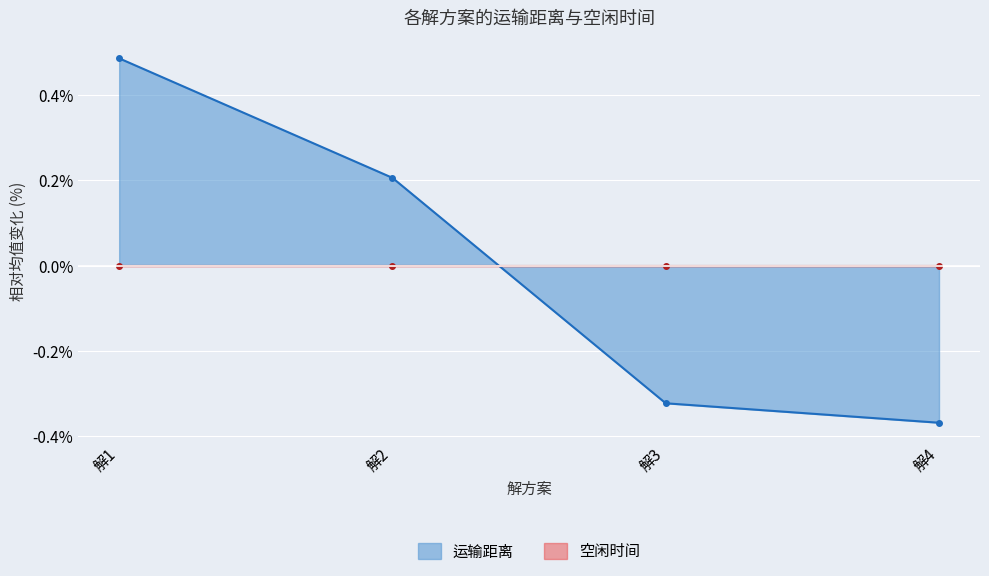

How many negative values are there?

2